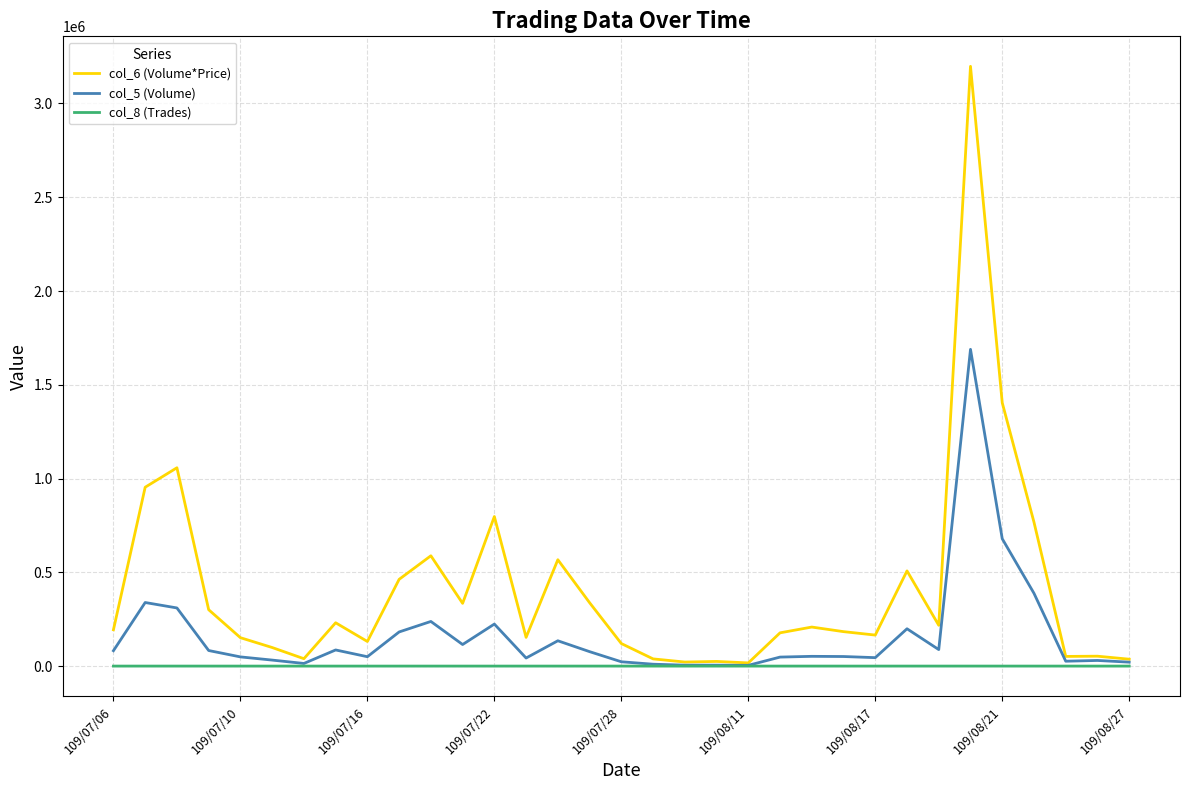

Which series has the widest spread of values?

col_6 (Volume*Price)